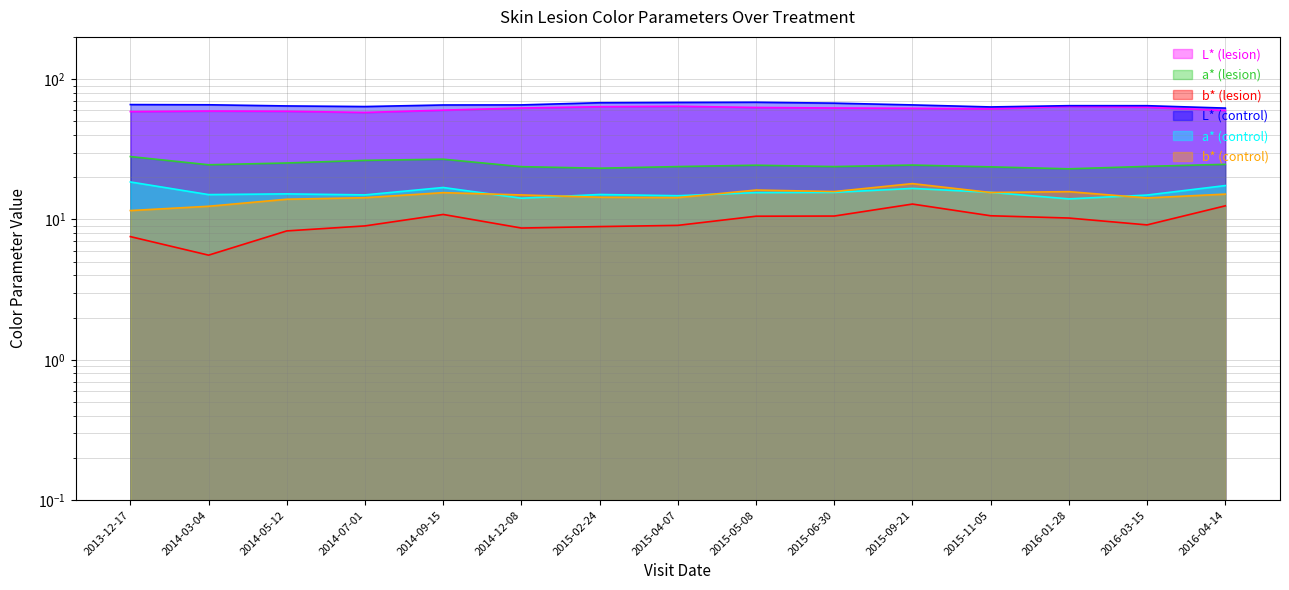

What is the value of the L* (lesion) point at the 13th from the left?

64.0